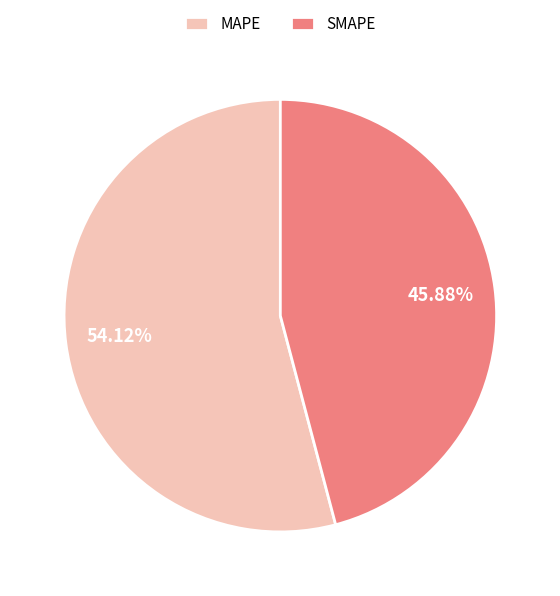

To the nearest percent, what percentage of the pie is MAPE?

54%